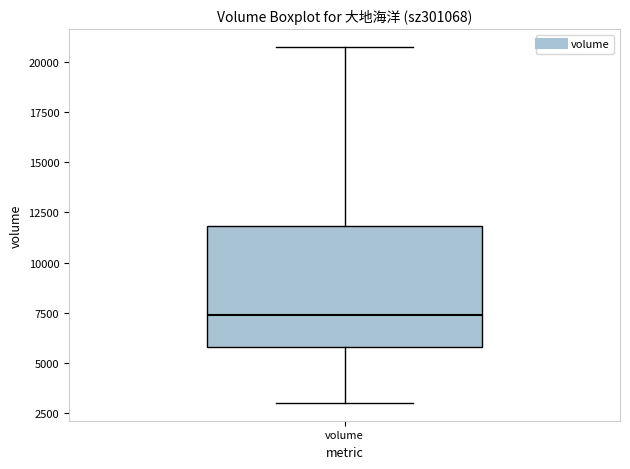

Transcribe this box plot: give where the median line is, the range the box spans, and where the two whiskers end, as read against the y-axis. The values are not printed on the chart, so give them approximately, as read against the axis.

median 7500, box 6000 to 12000, whiskers 3000 to 20500